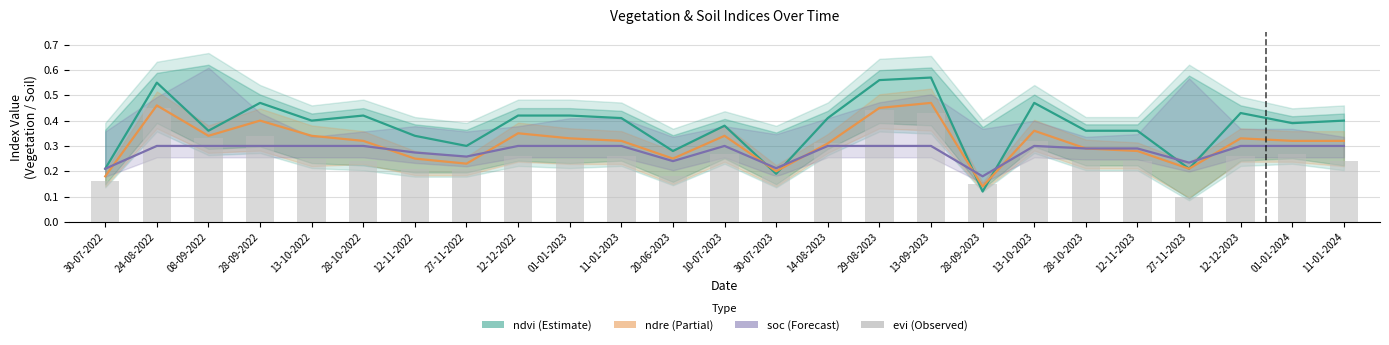

Rank the series at 13-10-2023 from lowest to highest value.

soc, evi, ndre, ndvi